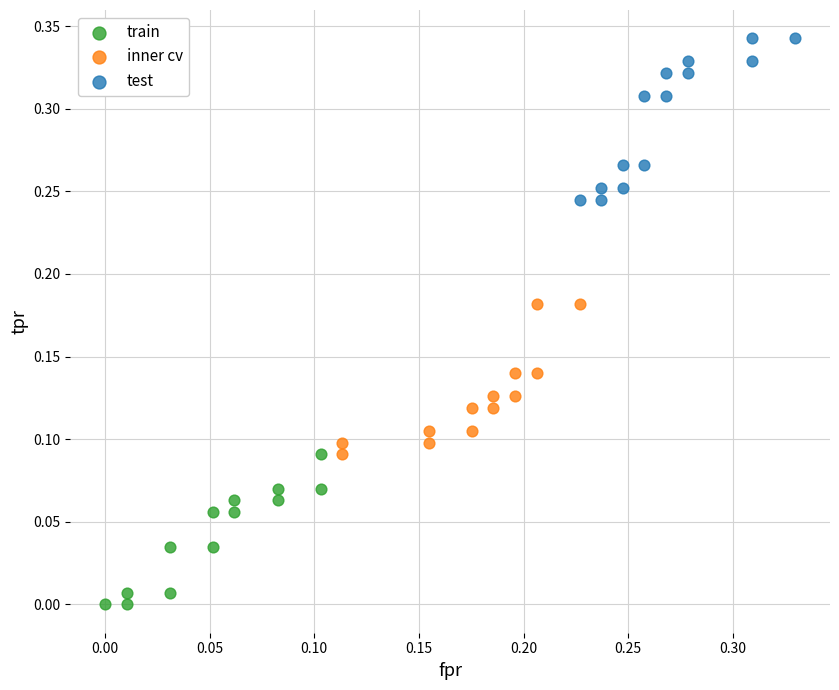

Which series contains the lowest Y value?

train